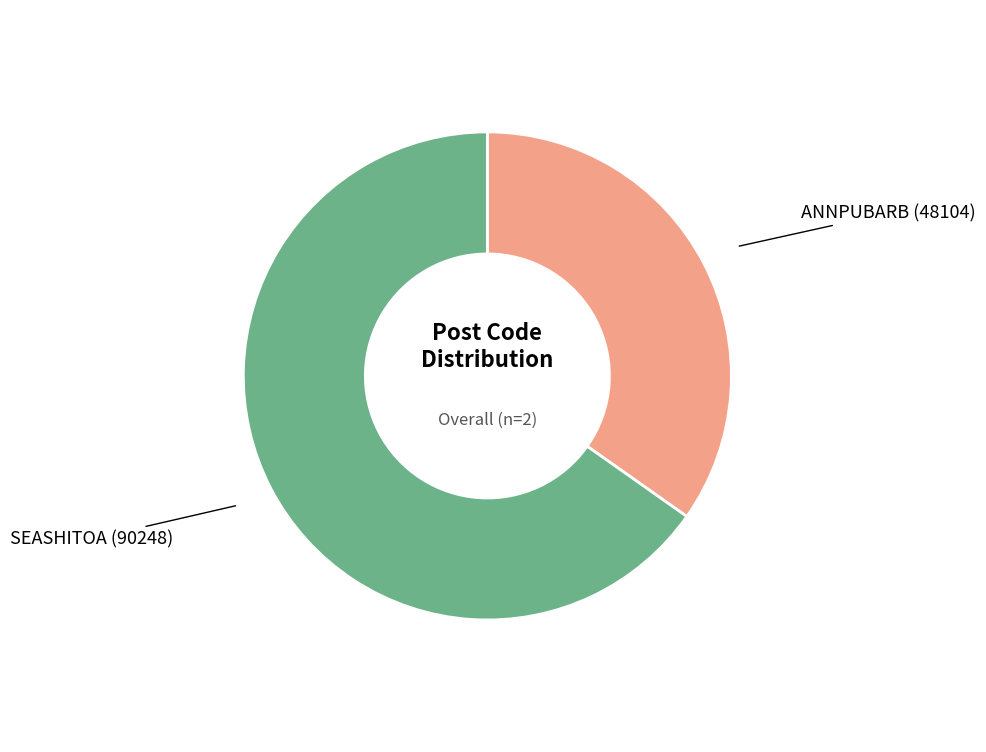

Is the sum of ANNPUBARB and SEASHITOA greater than half?

Yes